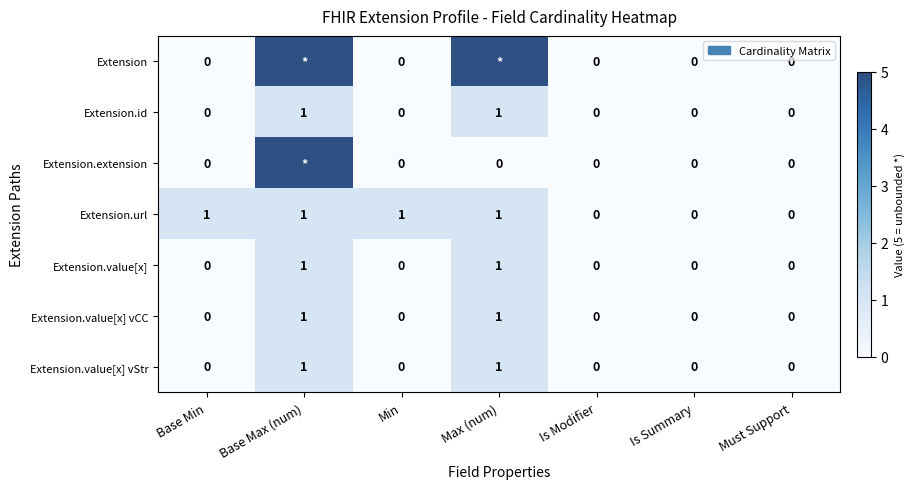

The Extension.value[x] vCC series shows 0 at Min. True or false?

True